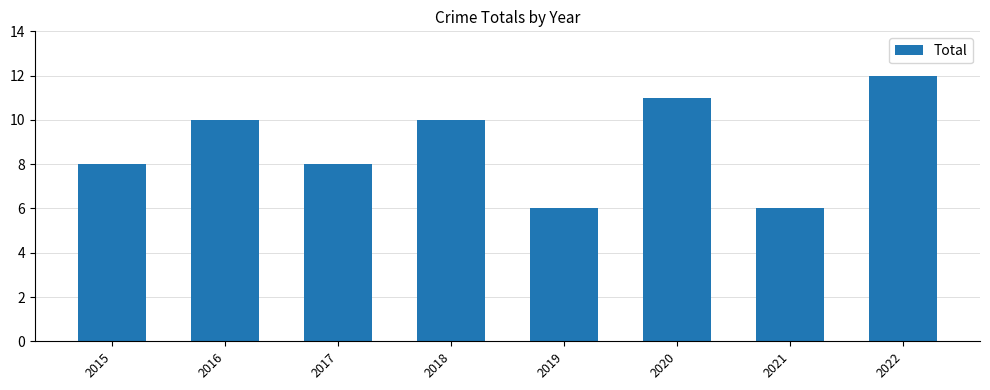

What is the value of the 7th bar from the left?

6